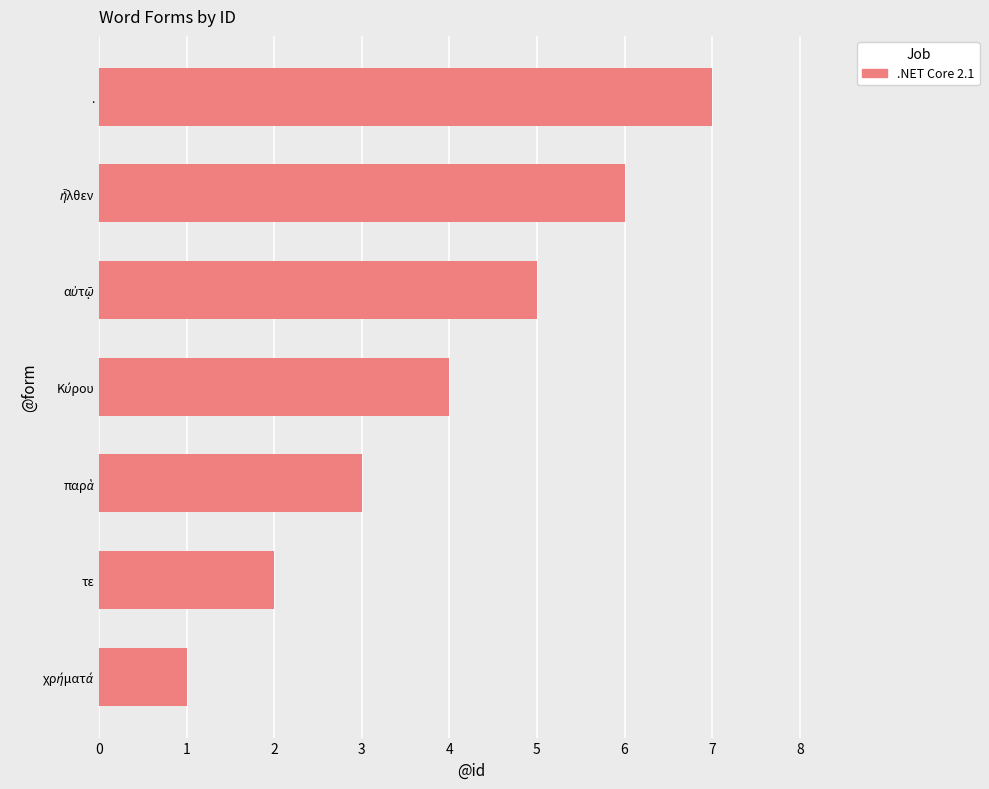

What is the greatest value displayed?

7